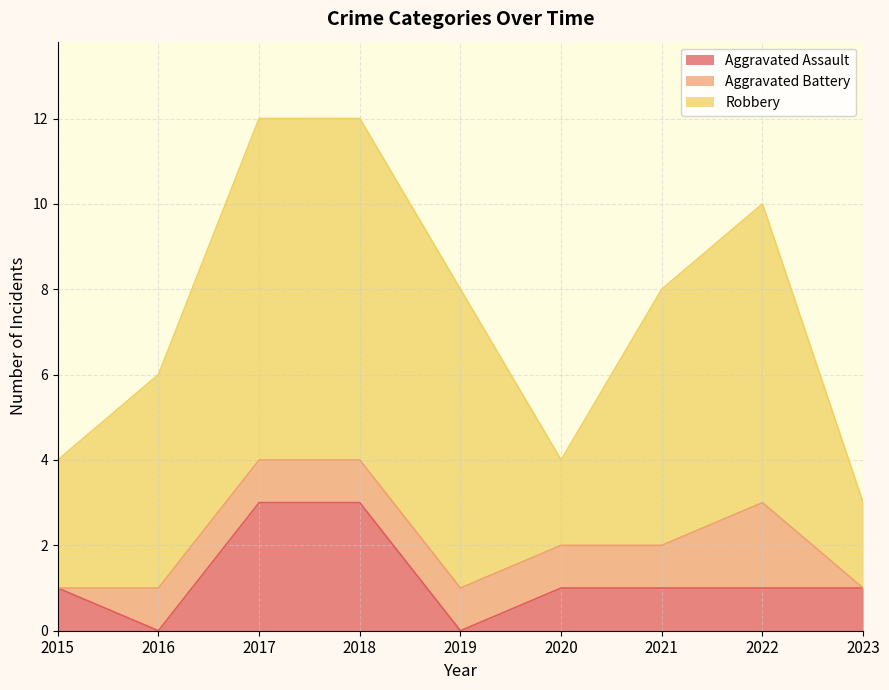

What are all the series names shown in the legend?

Aggravated Assault, Aggravated Battery, Robbery